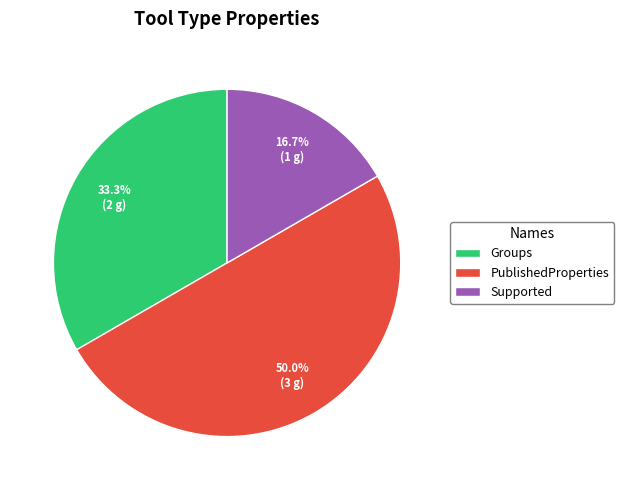

Which category has the smallest portion of the pie?

Supported